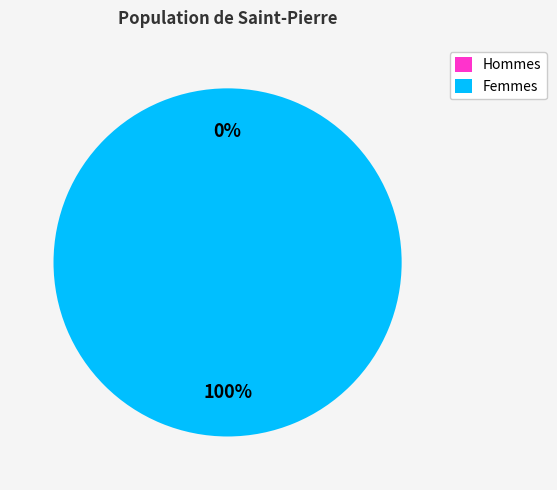

Do 0 and 1 together represent more than half of the pie?

Yes